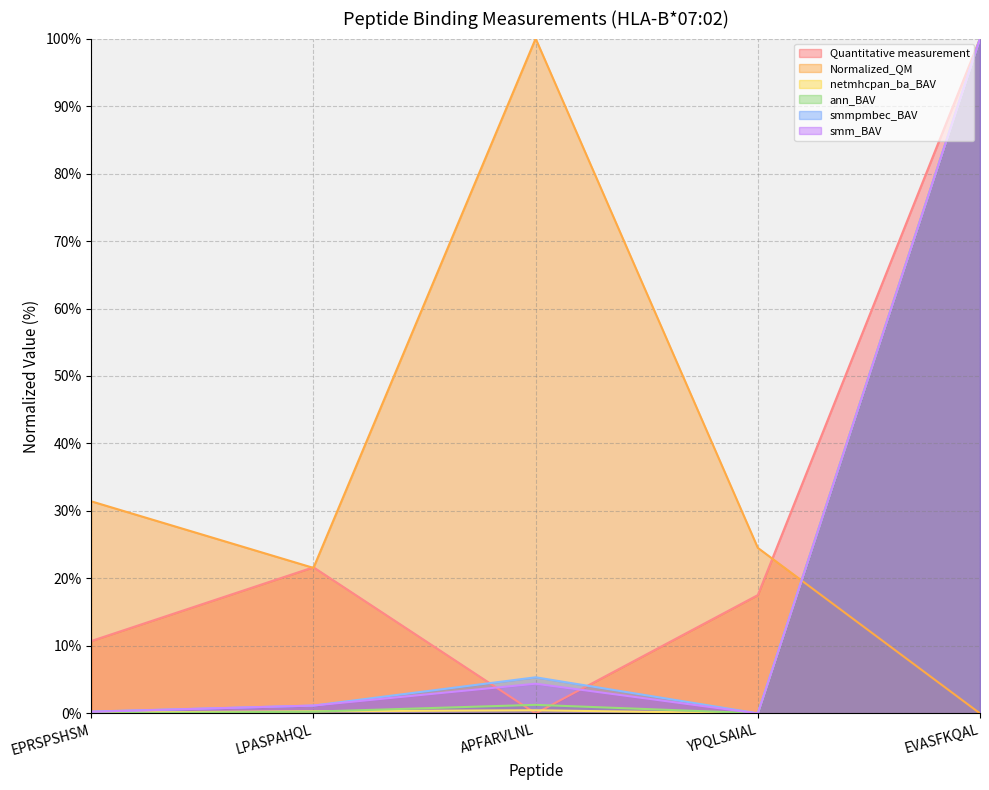

At which category is the sum across all series the highest?

EVASFKQAL